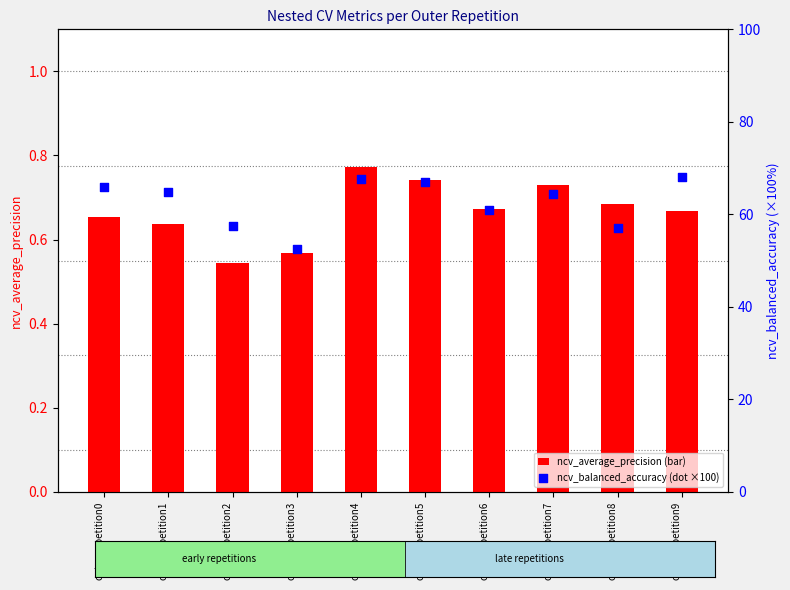

Which series has the largest total across all categories?

ncv_balanced_accuracy (×100)